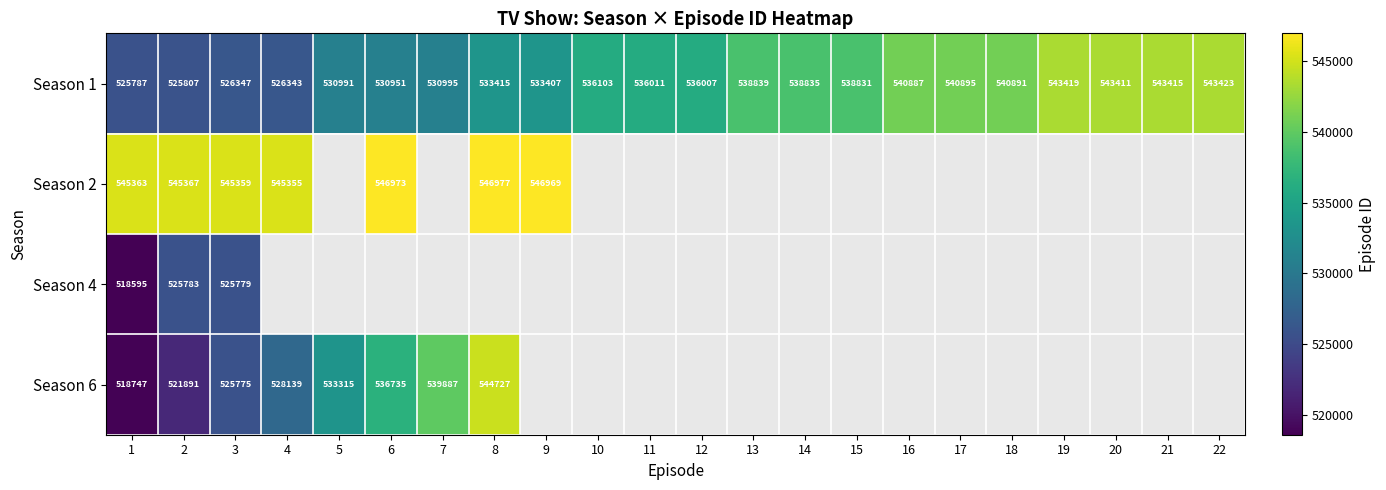

Where is Season 1 nearest to the value 534605?

8